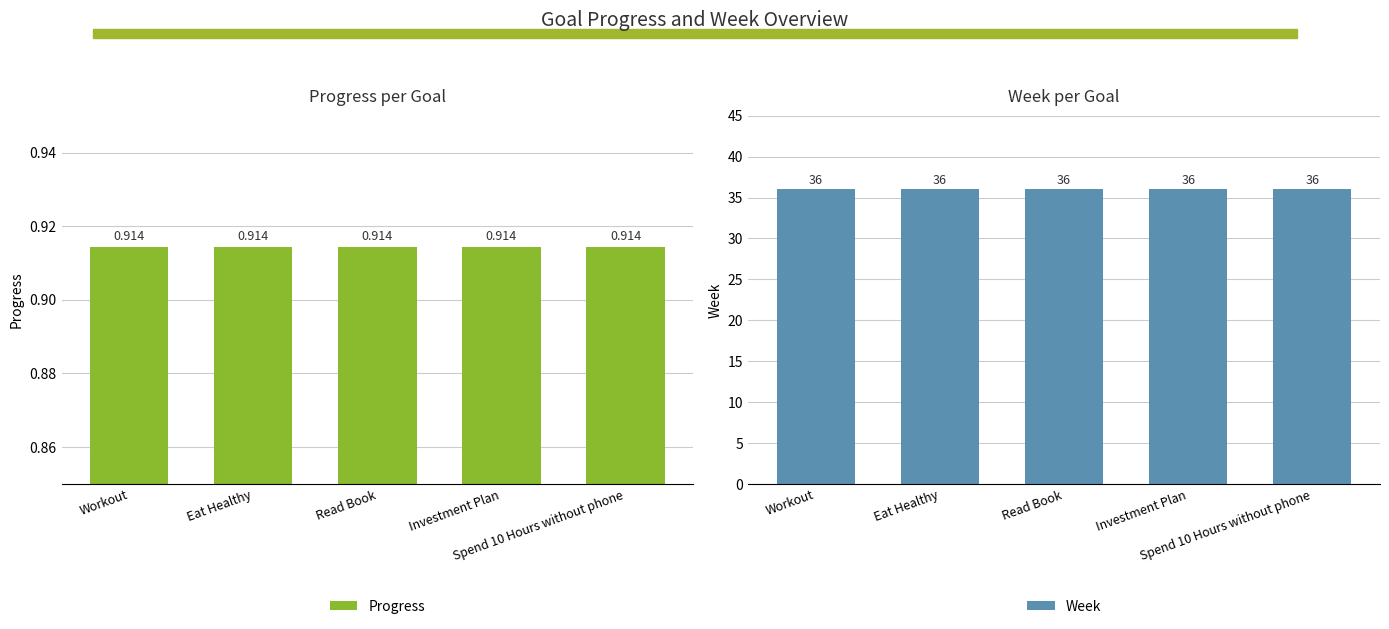

Is the value of Week at Spend 10 Hours without phone greater than the value of Progress at Investment Plan?

Yes